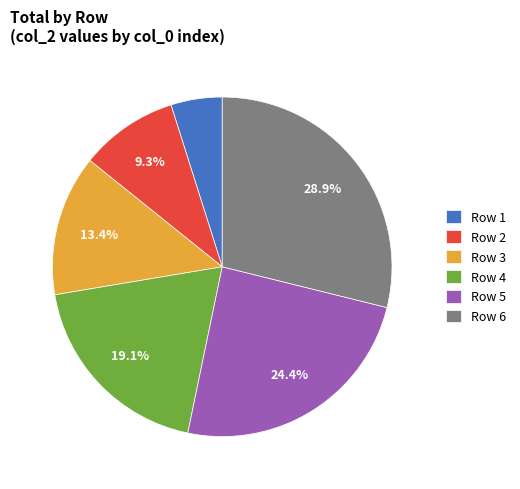

What is the smallest slice in the pie chart?

Row 1